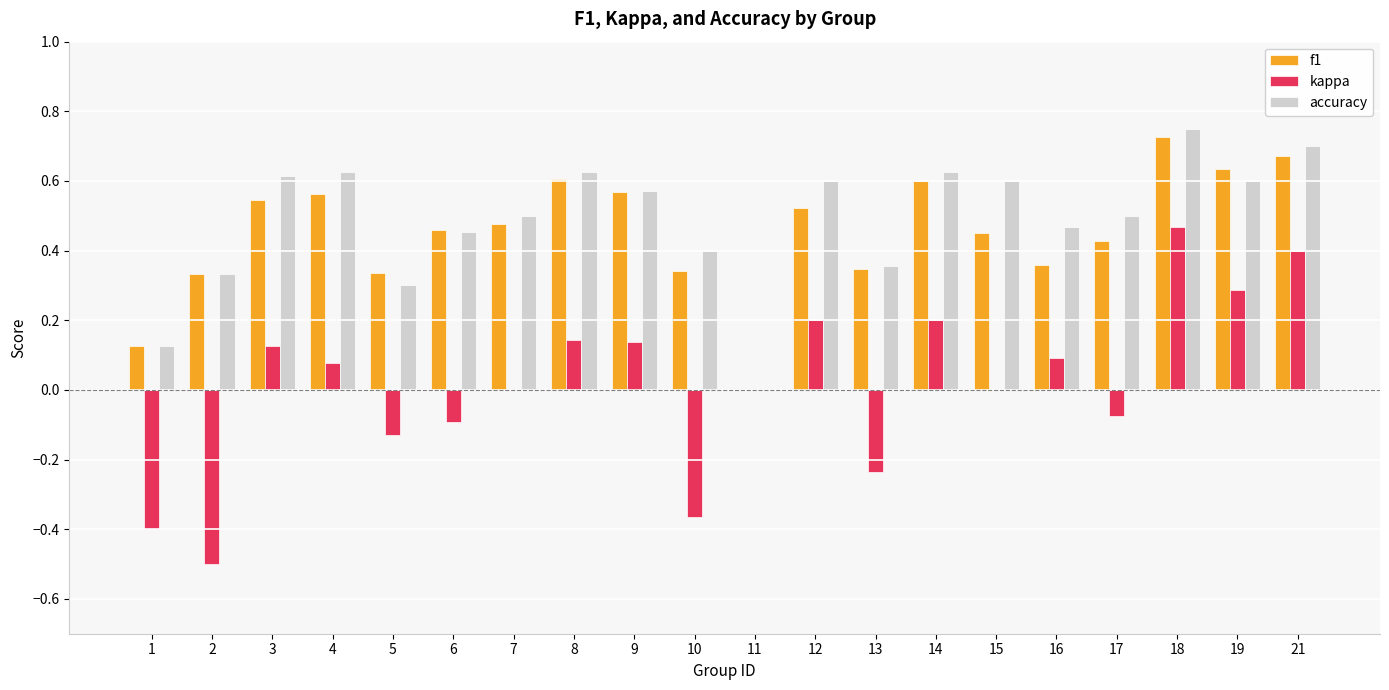

What is the sum of the accuracy values at 7 and 13?

0.9